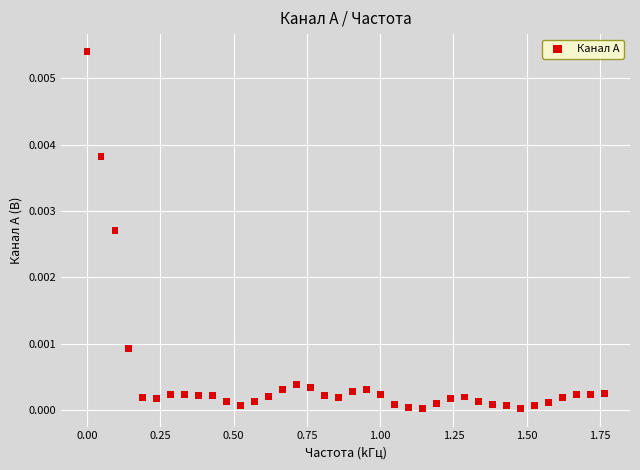

What is the range of X values (max minus min)?

1.8